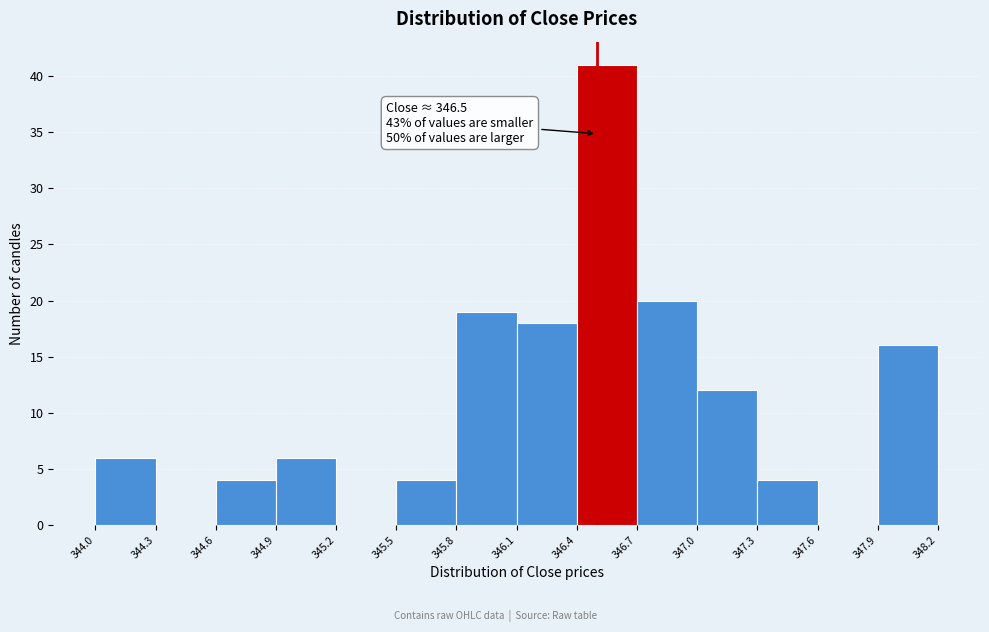

Over which range of the x-axis is the bar tallest?

346.4 to 346.7